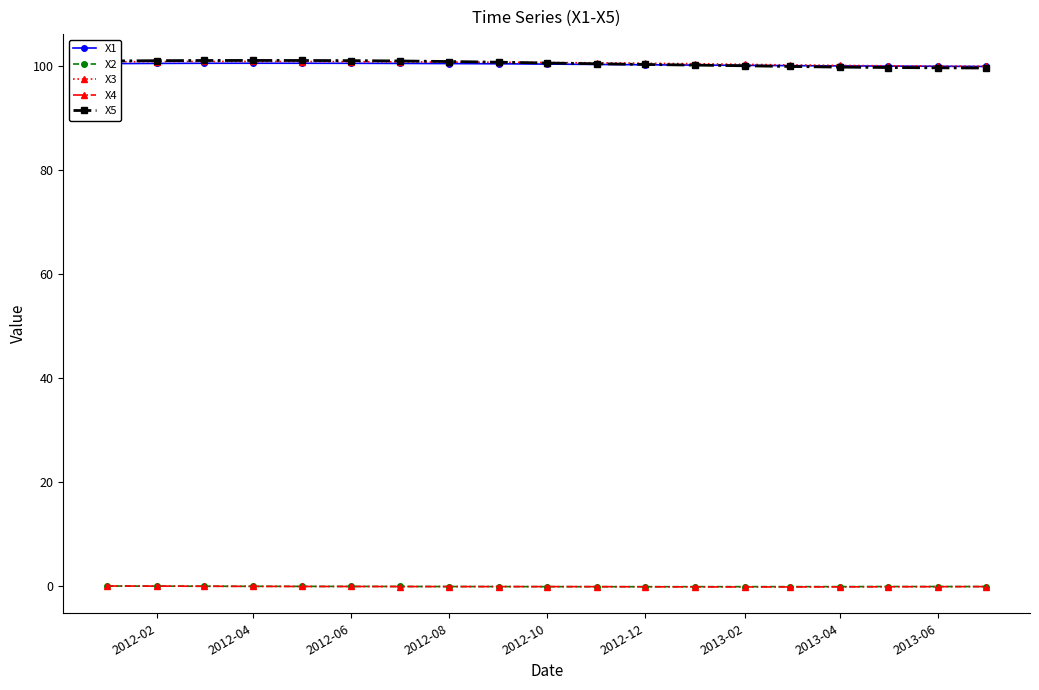

What is the lowest value of the X5 series?

99.5